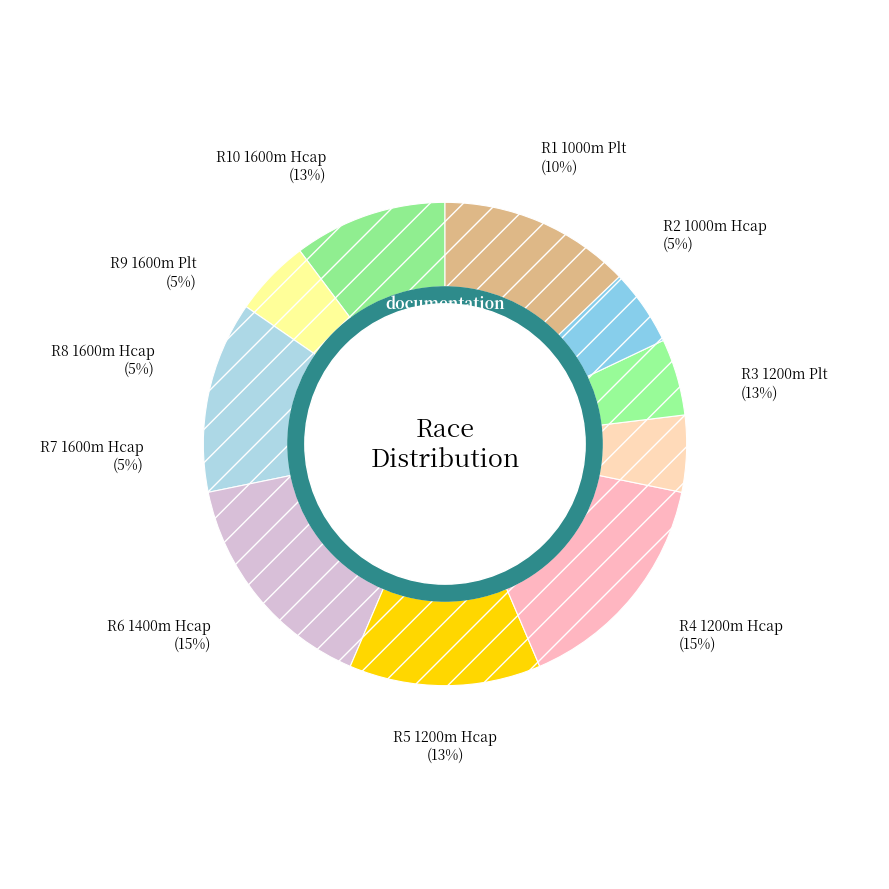

How many slices are in this pie chart?

10